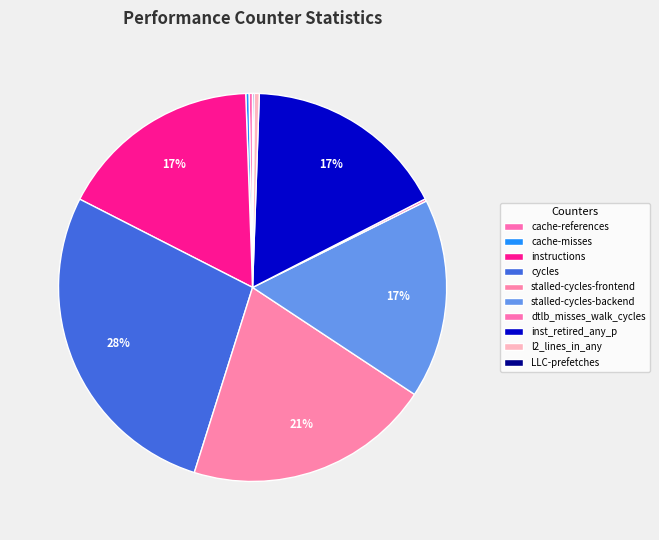

To the nearest percent, what is the average slice percentage?

10%